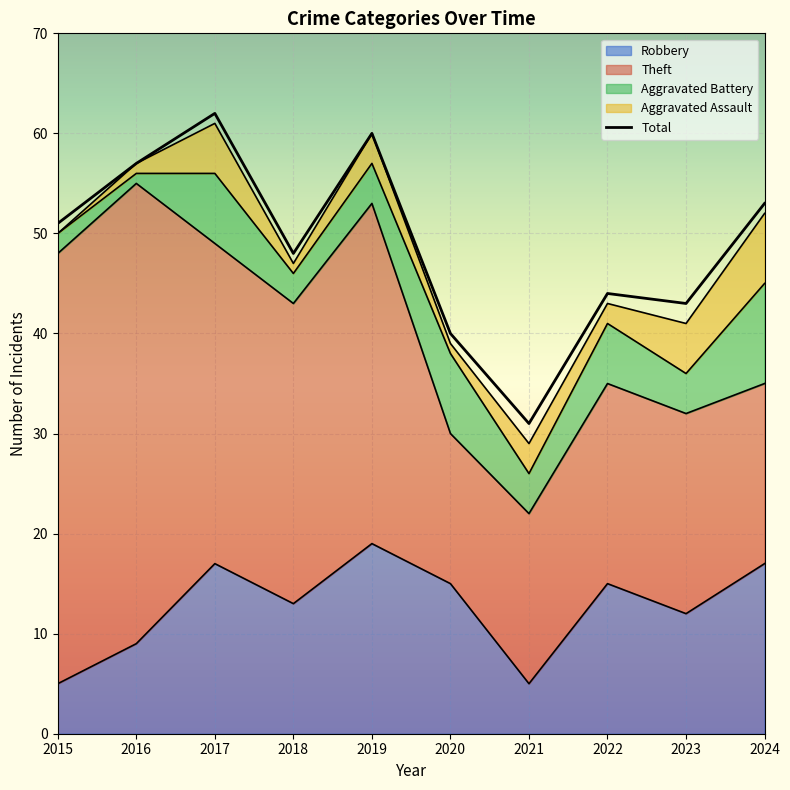

How many lines are shown in the chart?

5